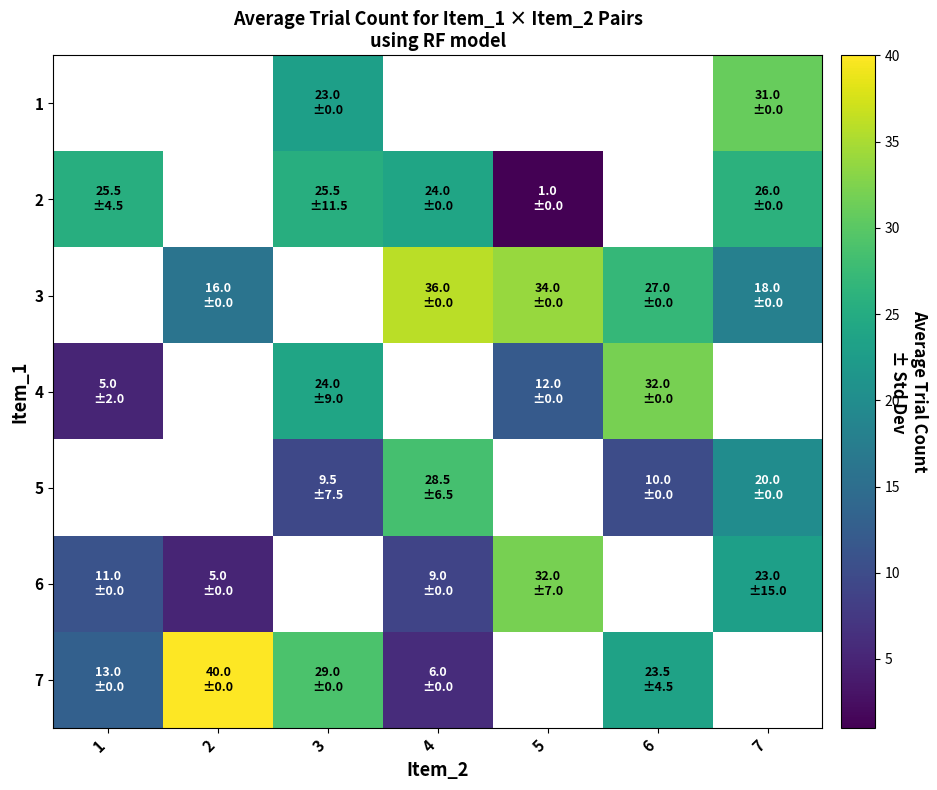

Which category has the lowest value in the 4 series?

1